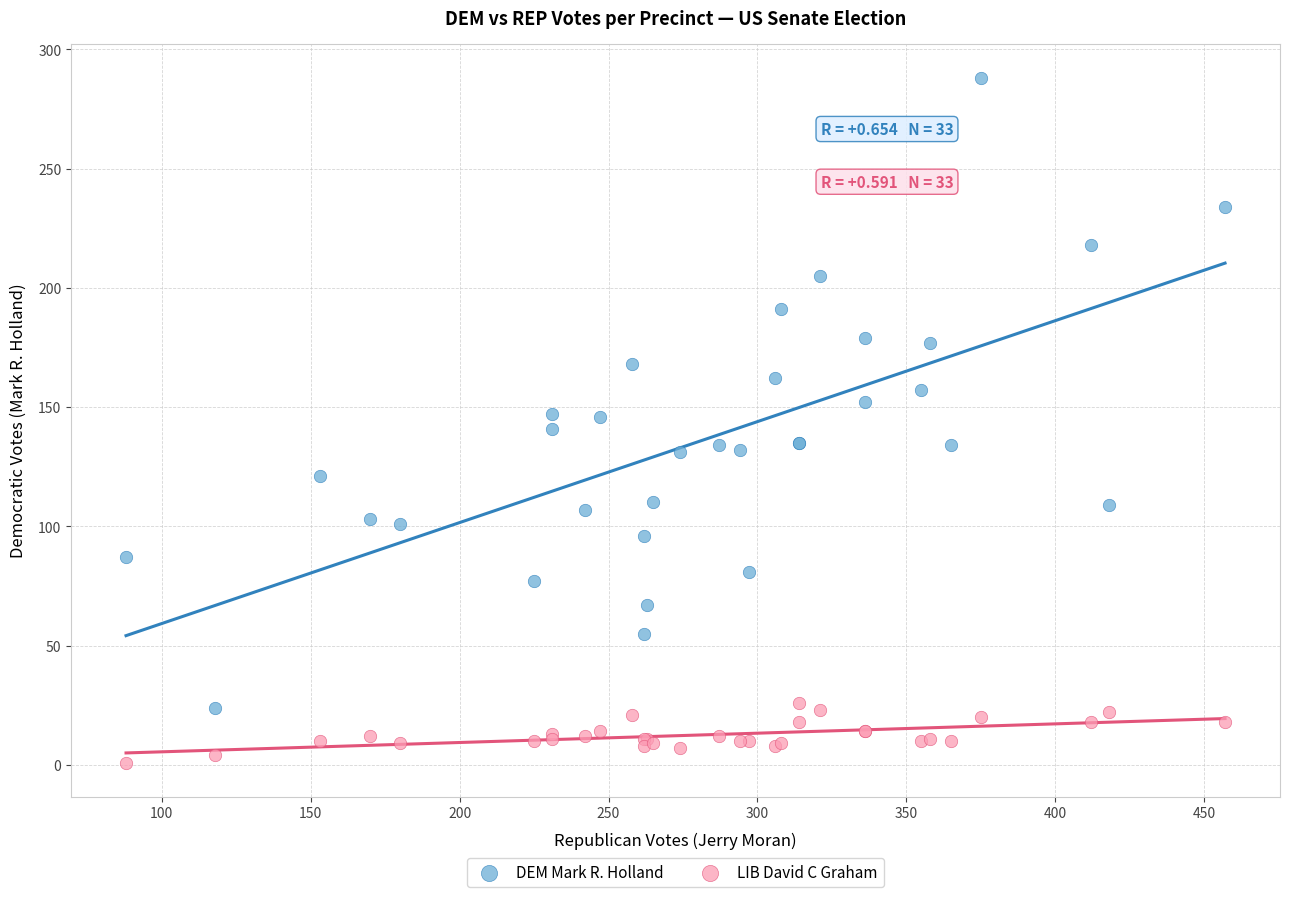

Which series has the largest Y range (max minus min)?

DEM Mark R. Holland